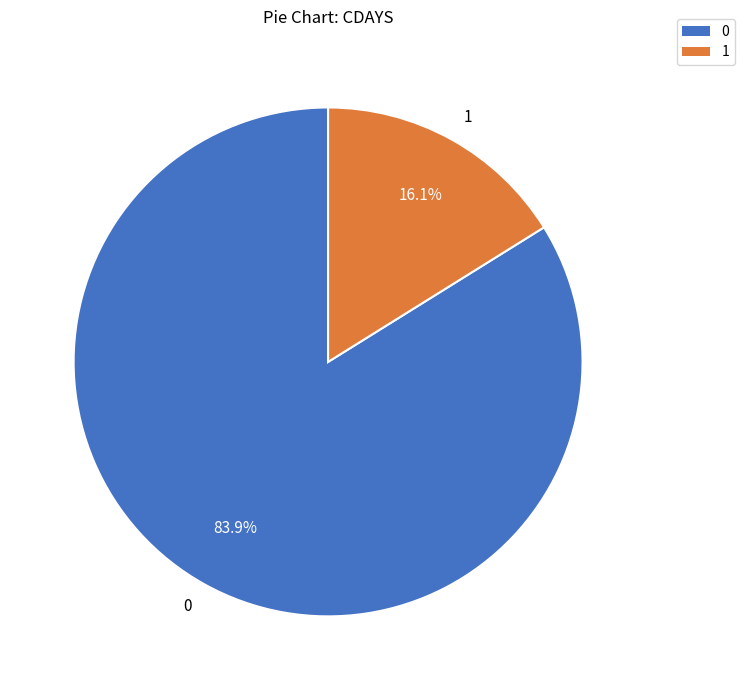

Count the number of slices in the pie.

2